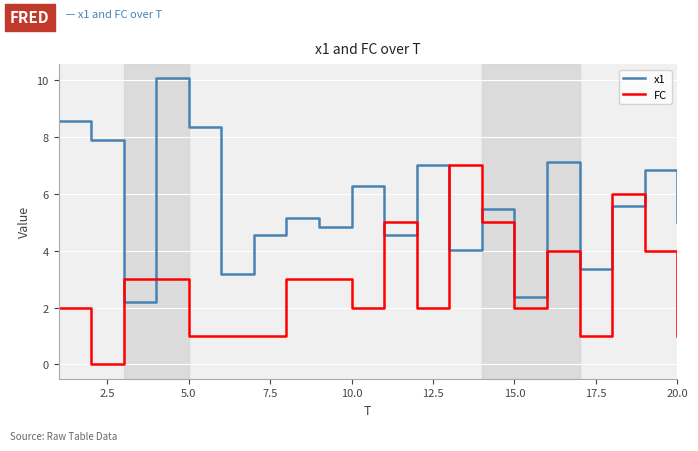

Count the FC values in the range 1 to 4.

15